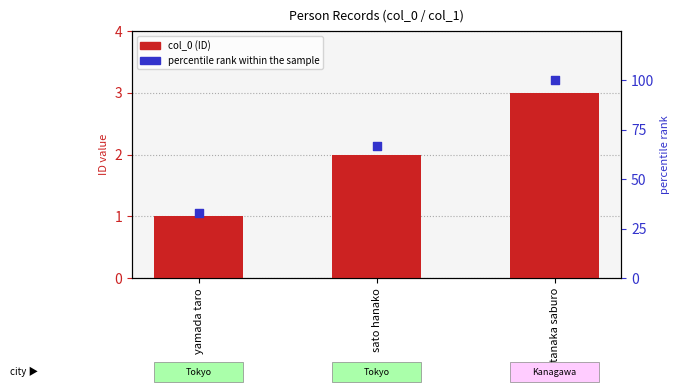

What are all the series names shown in the legend?

col_0 (ID), percentile rank within the sample